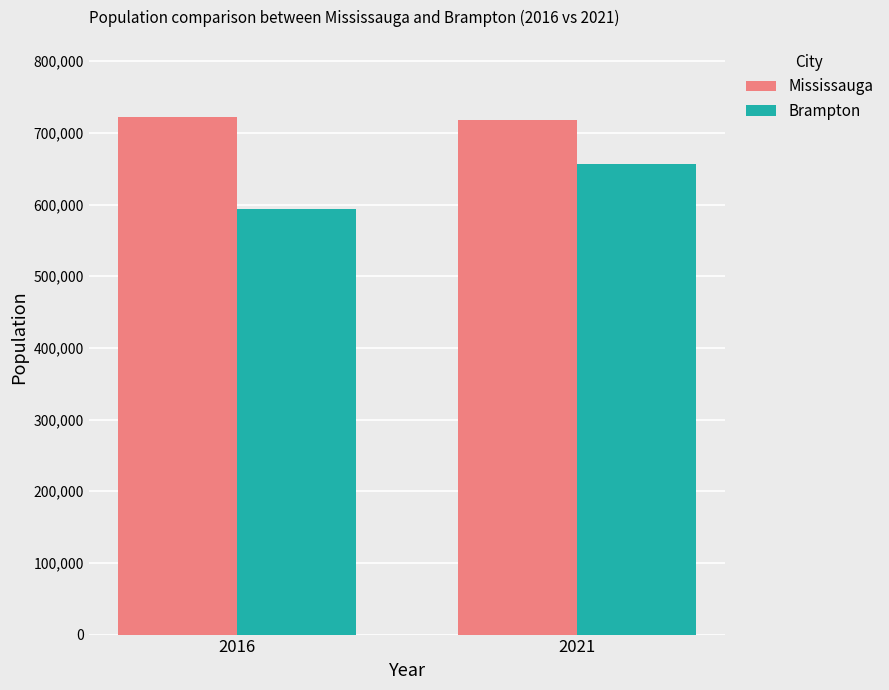

List the labels in order of Brampton value, largest first.

2021, 2016